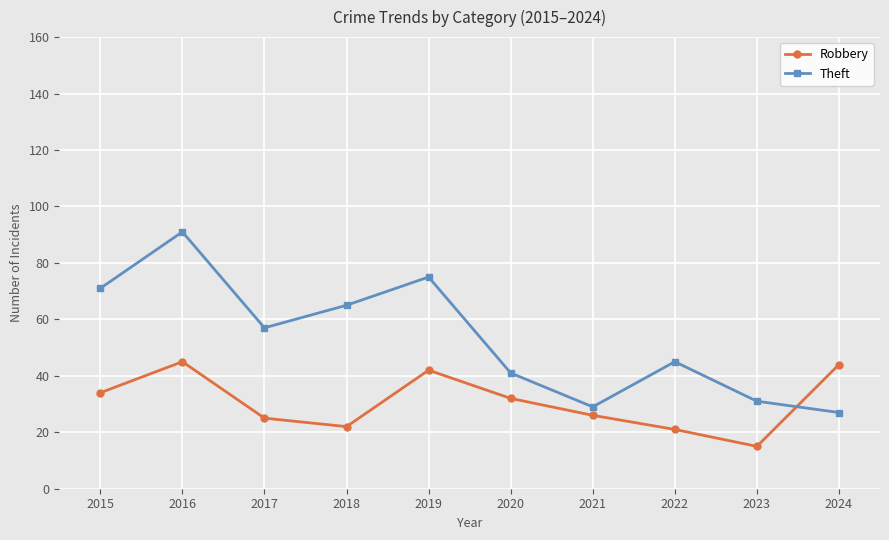

What is the difference between the Robbery values at 2019 and 2023?

27